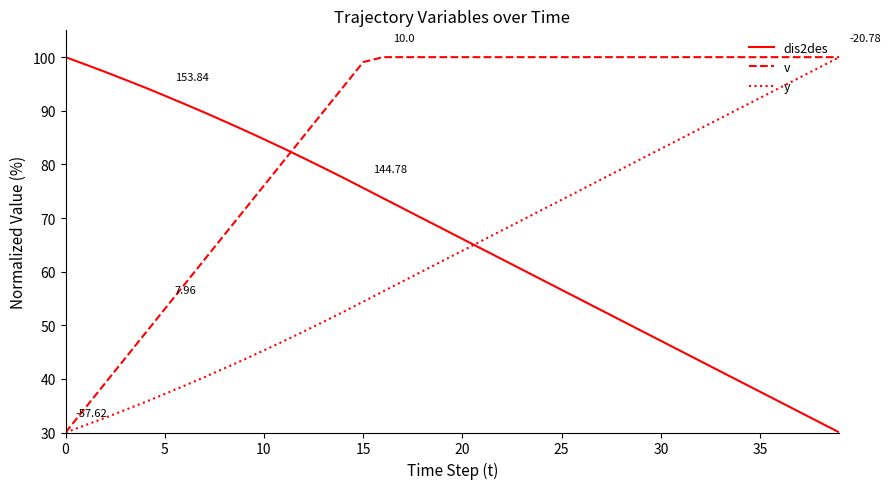

How many intersections are there between y and dis2des?

1